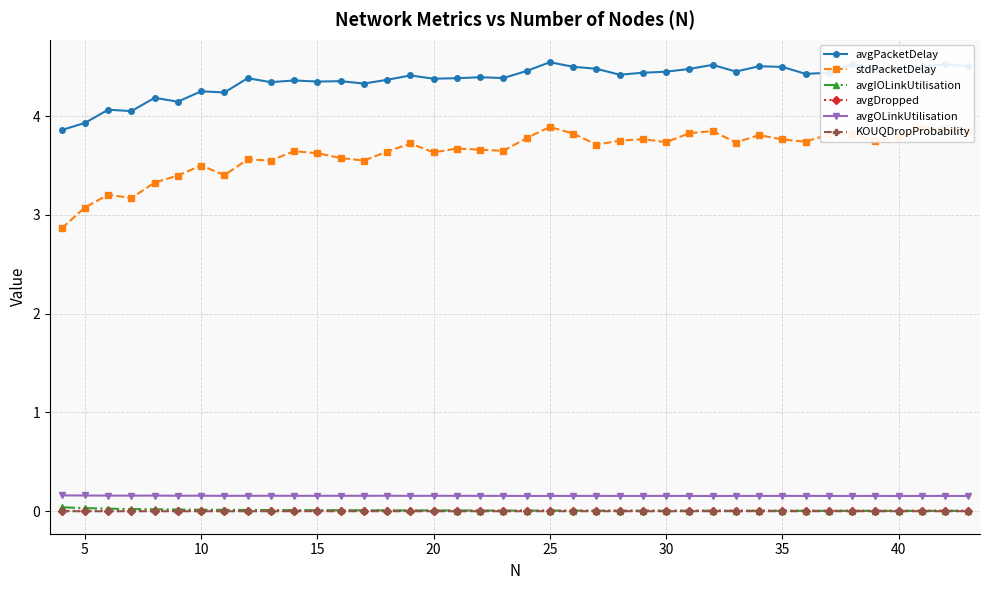

What are all the series names shown in the legend?

avgPacketDelay, stdPacketDelay, avgIOLinkUtilisation, avgDropped, avgOLinkUtilisation, KOUQDropProbability